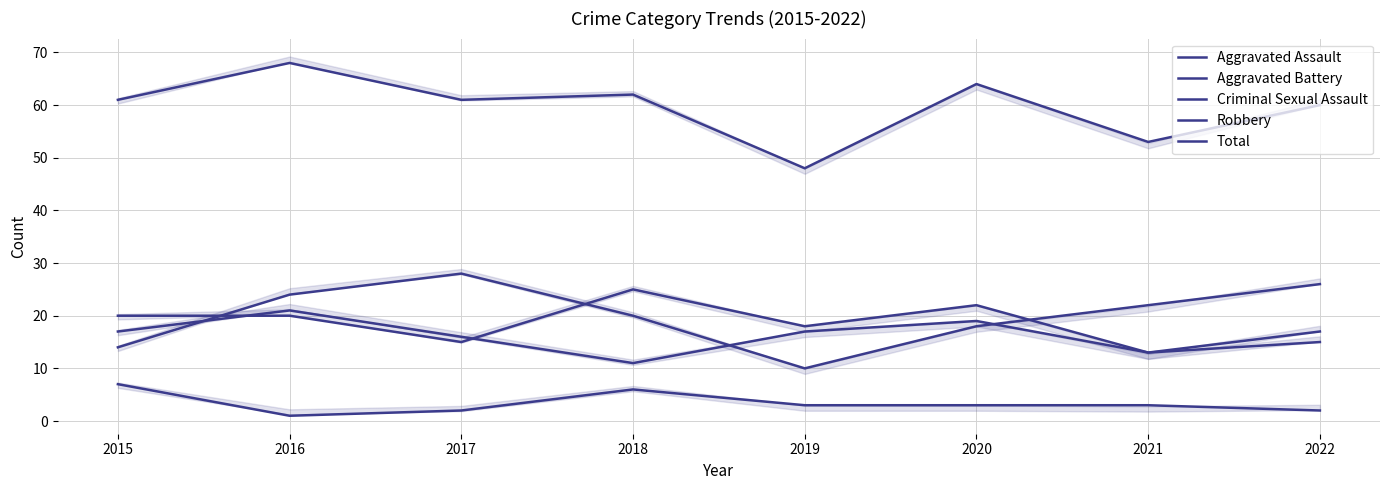

Reading left to right, what are all the values shown in this chart?

Aggravated Assault: 20	20	15	25	18	22	13	17
Aggravated Battery: 17	21	16	11	17	19	13	15
Criminal Sexual Assault: 7	1	2	6	3	3	3	2
Robbery: 14	24	28	20	10	18	22	26
Total: 61	68	61	62	48	64	53	60